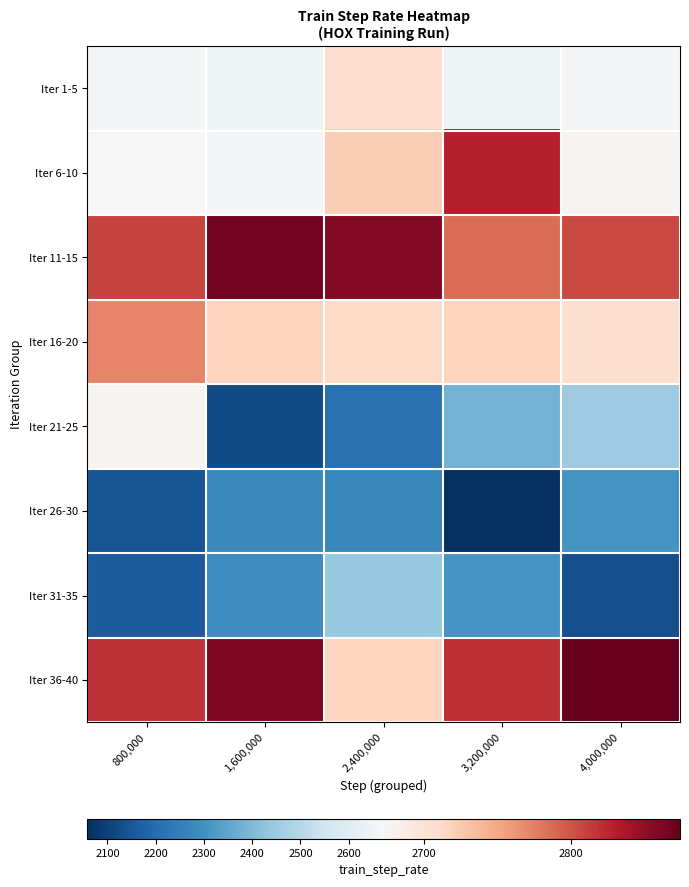

What is the maximum value shown in the chart?

2873.7